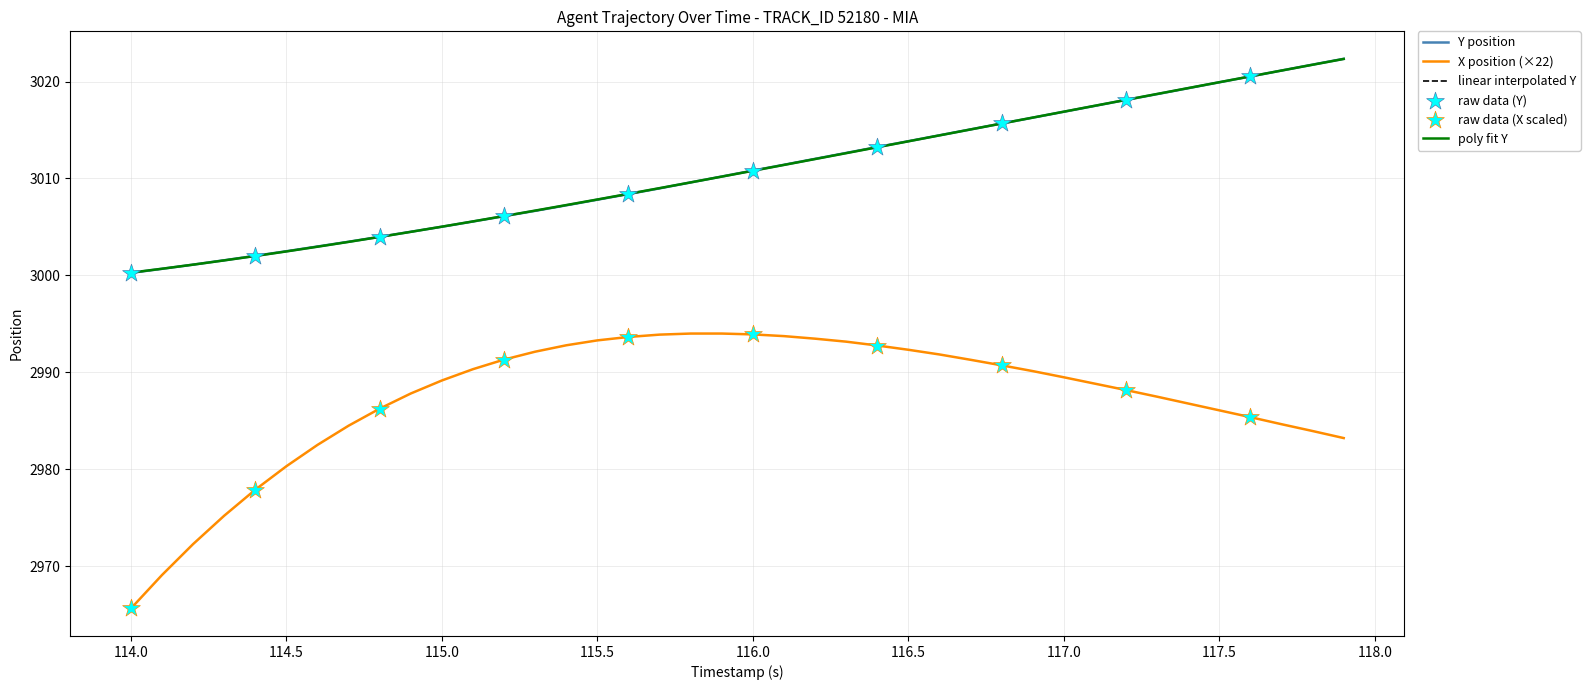

Does the chart have visible grid lines?

Yes